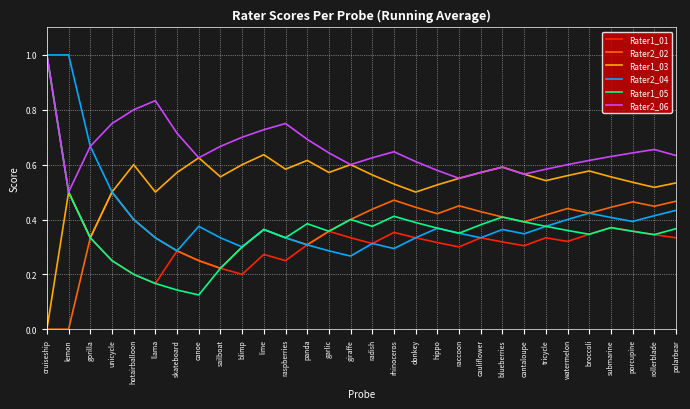

What position from the left is hotairballoon?

5